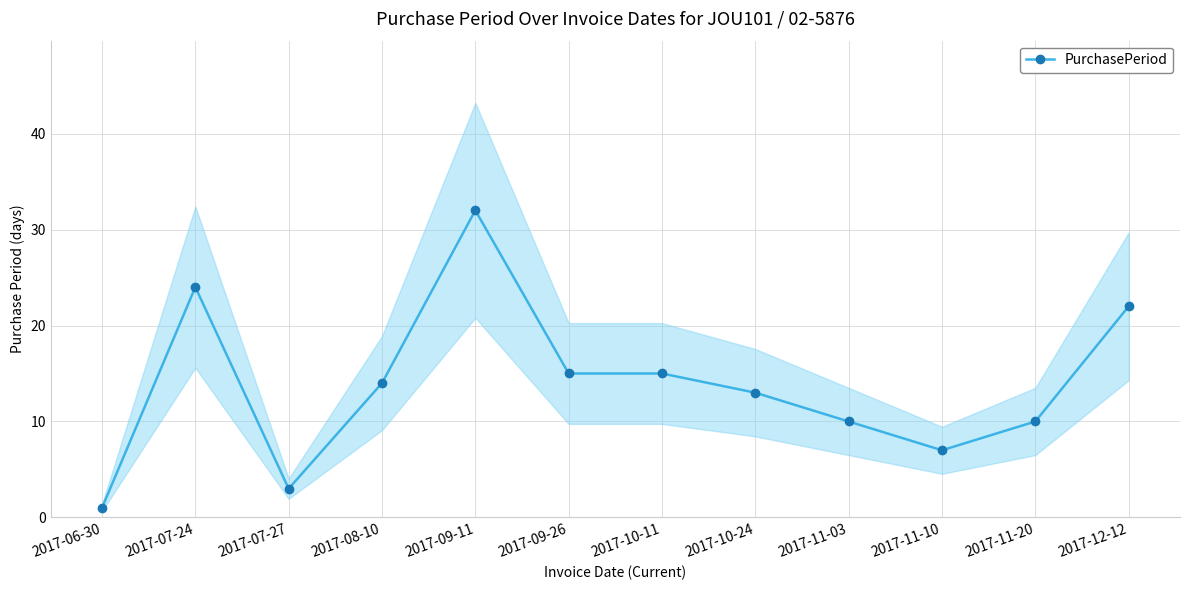

Rank the categories by value from lowest to highest.

2017-06-30, 2017-07-27, 2017-11-10, 2017-11-03, 2017-11-20, 2017-10-24, 2017-08-10, 2017-09-26, 2017-10-11, 2017-12-12, 2017-07-24, 2017-09-11